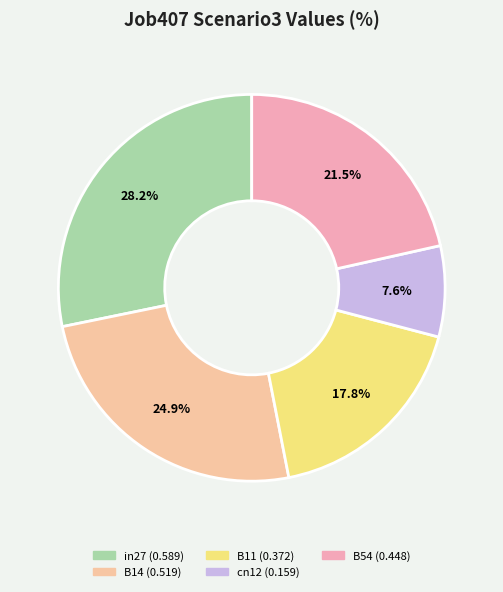

Does B11 account for over 50% of the chart?

No